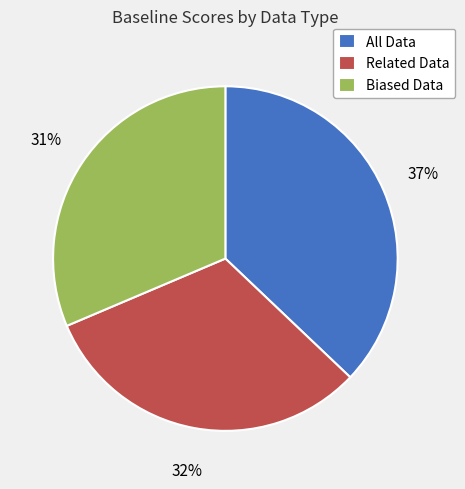

To the nearest percent, what is the average slice percentage?

33%